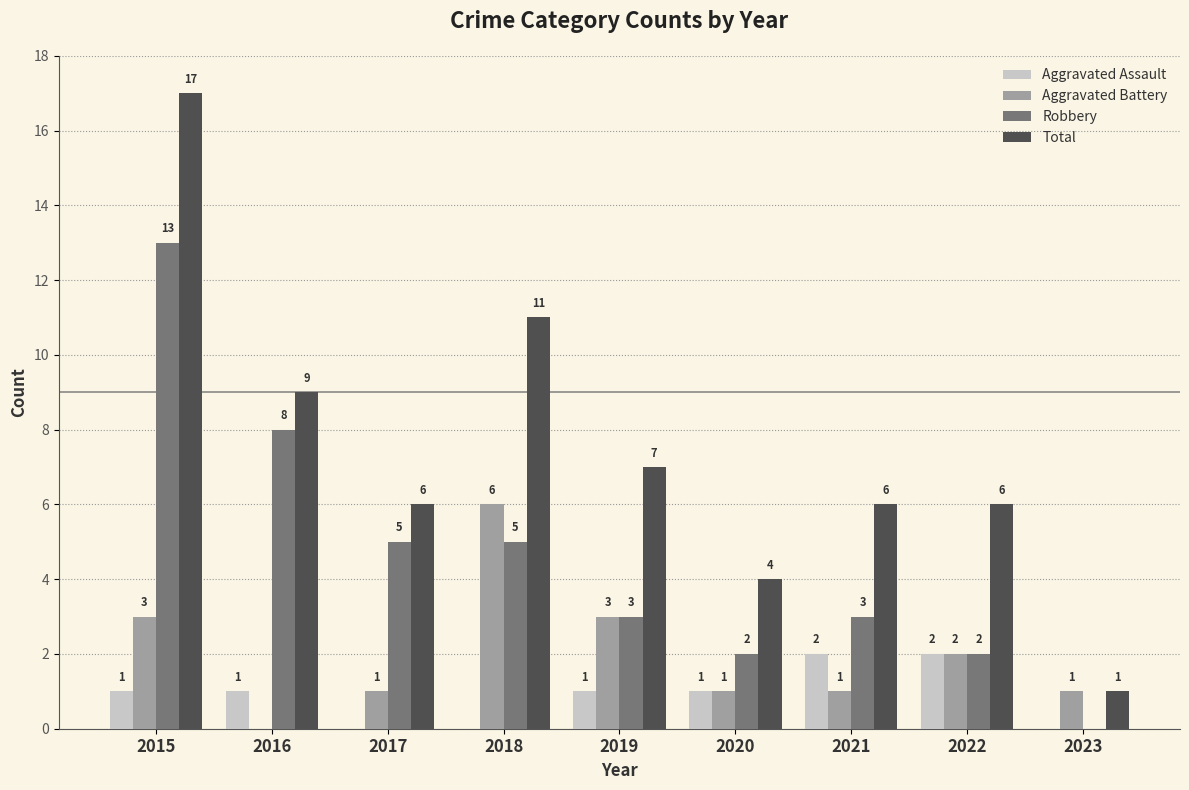

Between 2019 and 2023, which series saw the biggest shift?

Total